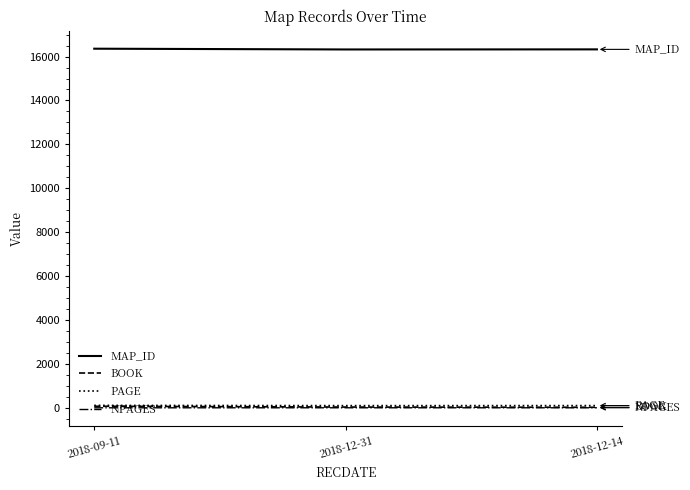

Which series has the largest total across all categories?

MAP_ID